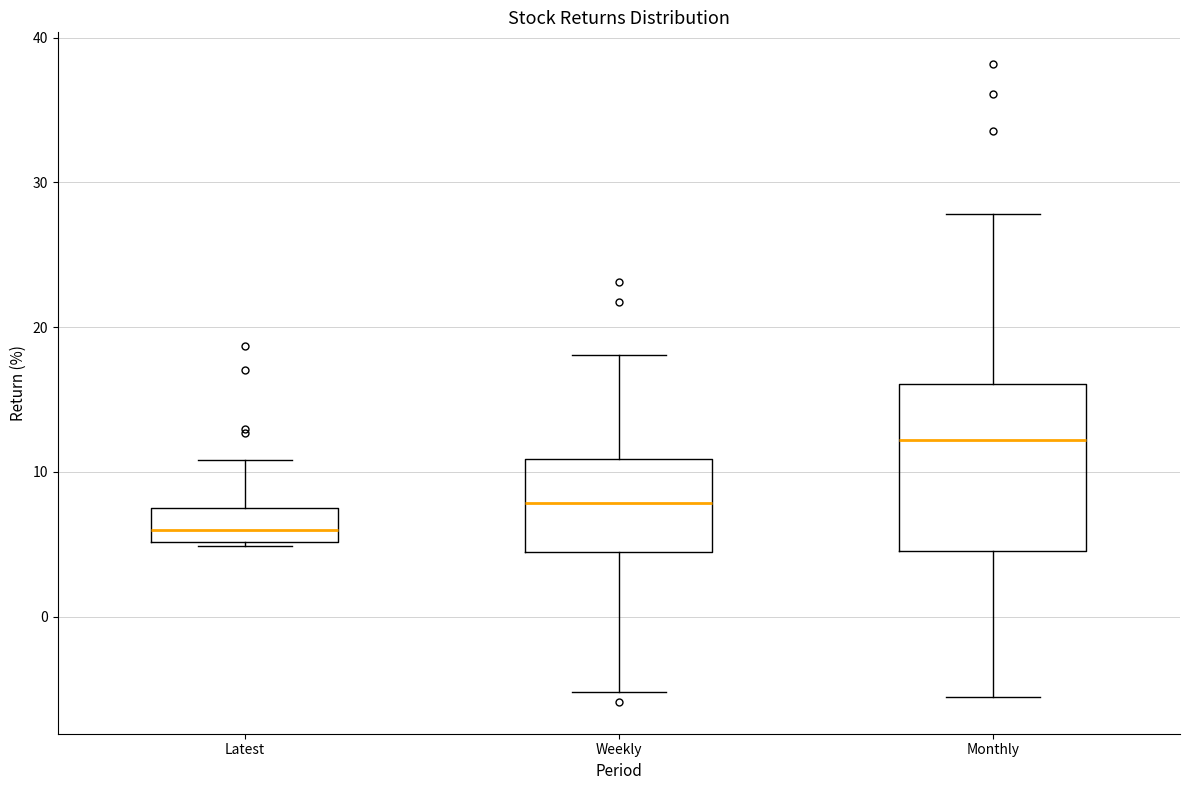

Which box is the tallest, from its lower edge to its upper edge?

Monthly